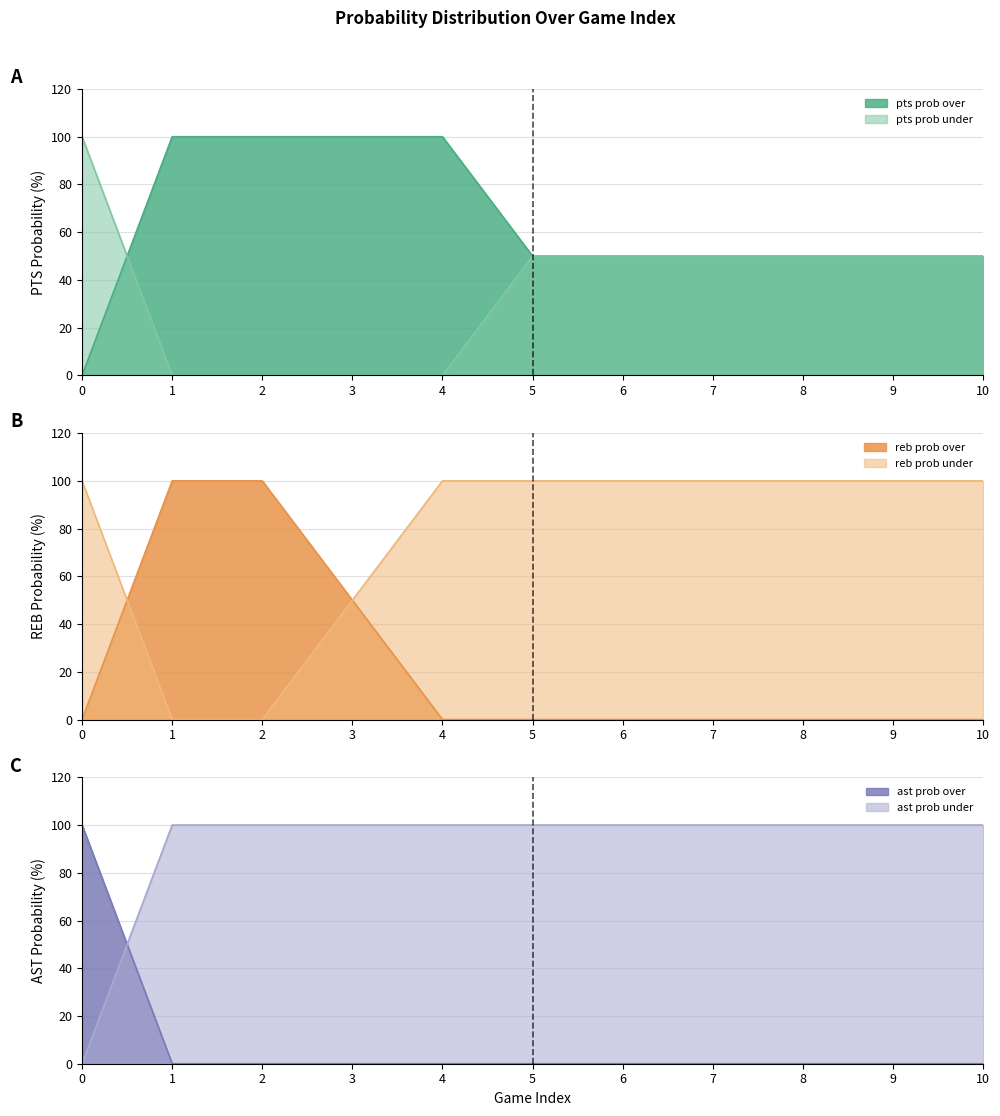

List the series in order of their overall mean, highest first.

ast prob under, reb prob under, pts prob over, pts prob under, reb prob over, ast prob over